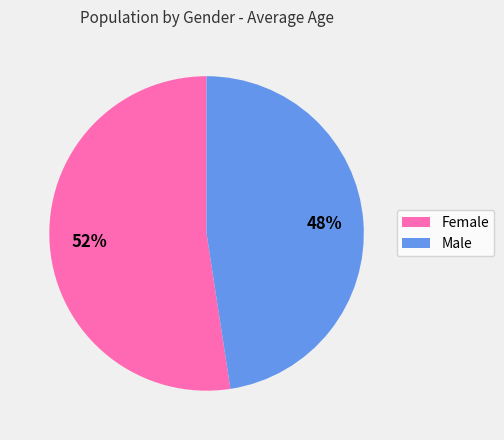

Approximately how many times larger is the value at Female compared to Male?

1.1